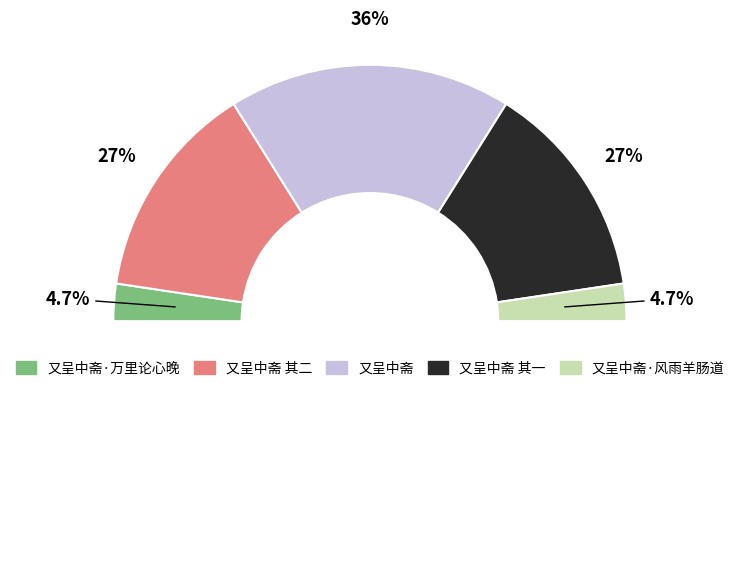

What is the change in value from 又呈中斋·万里论心晚 to 又呈中斋?

+958640